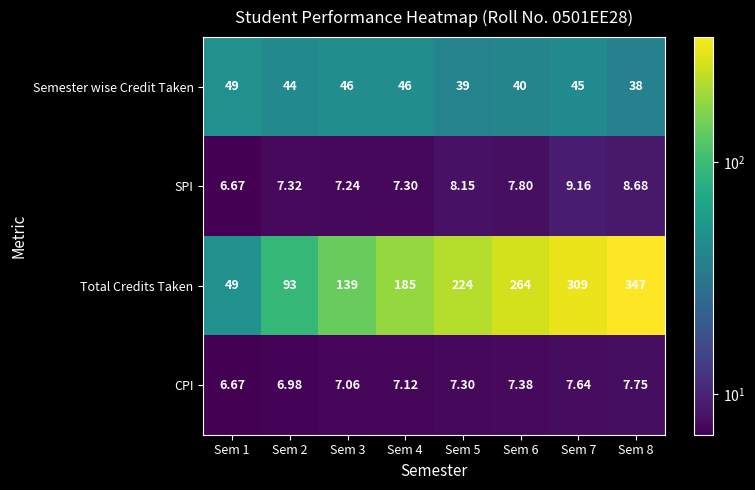

List the series in order of their peak value, highest first.

Total Credits Taken, Semester wise Credit Taken, SPI, CPI